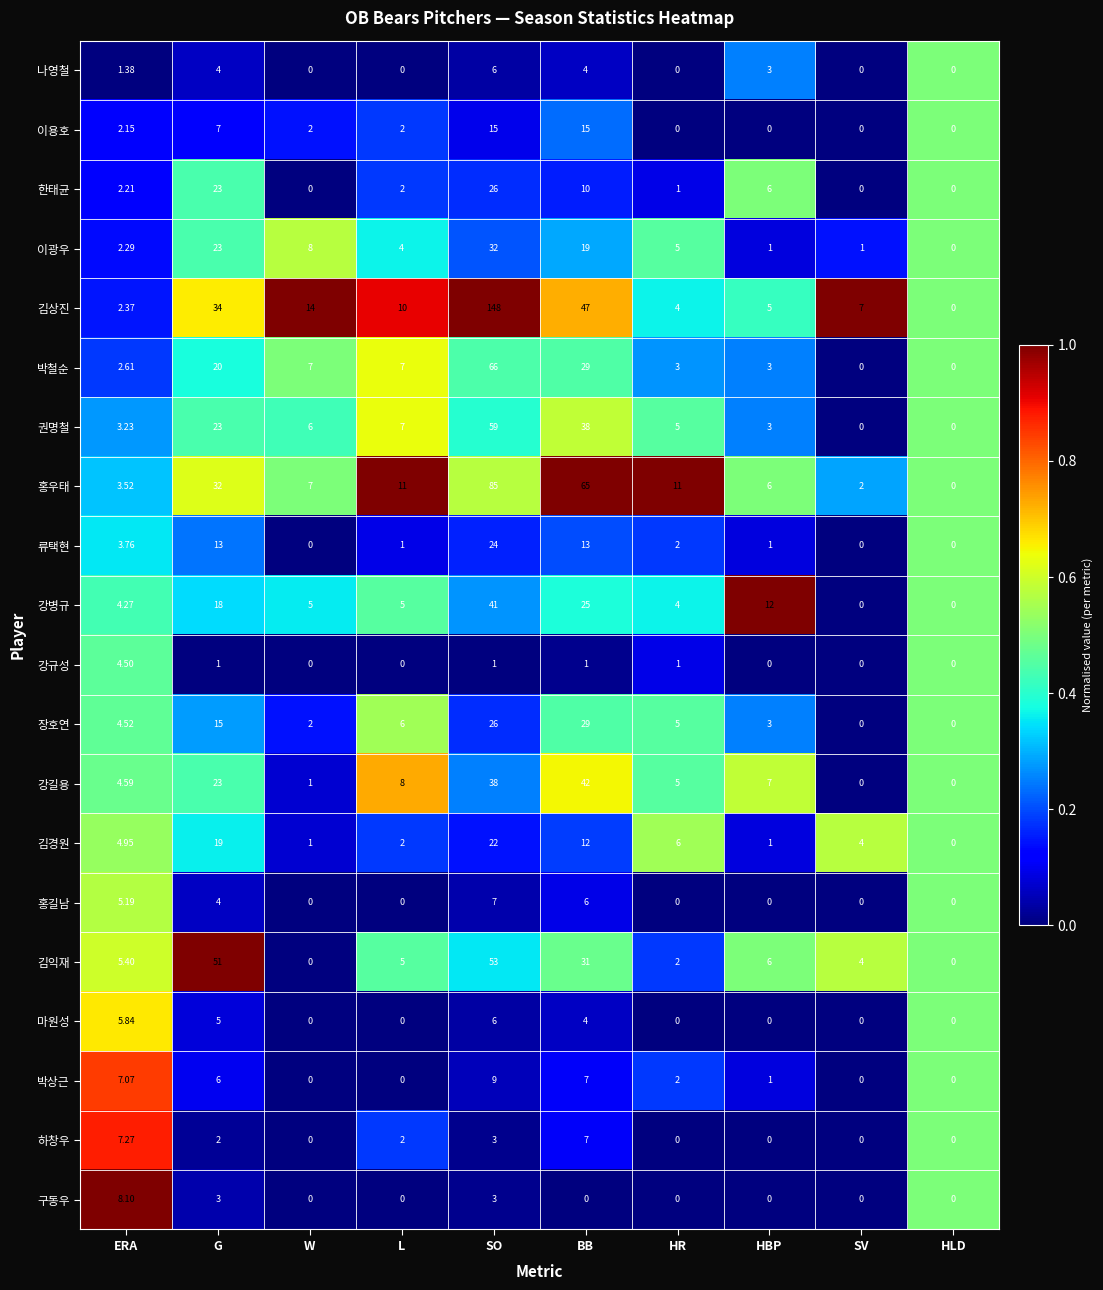

At which label does 류택현 reach its peak?

SO